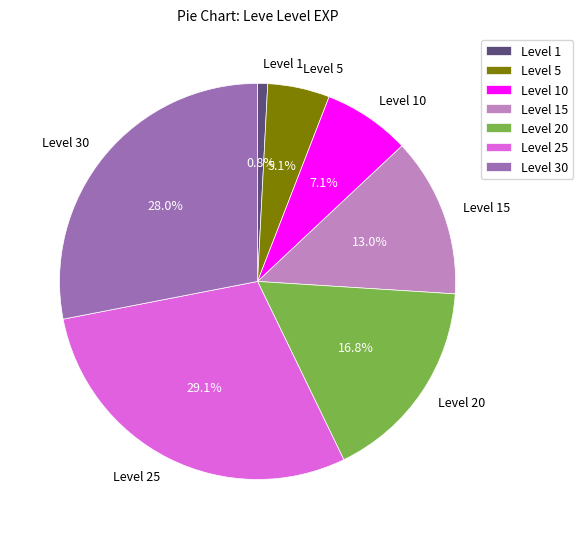

Is there a majority slice in this chart?

No